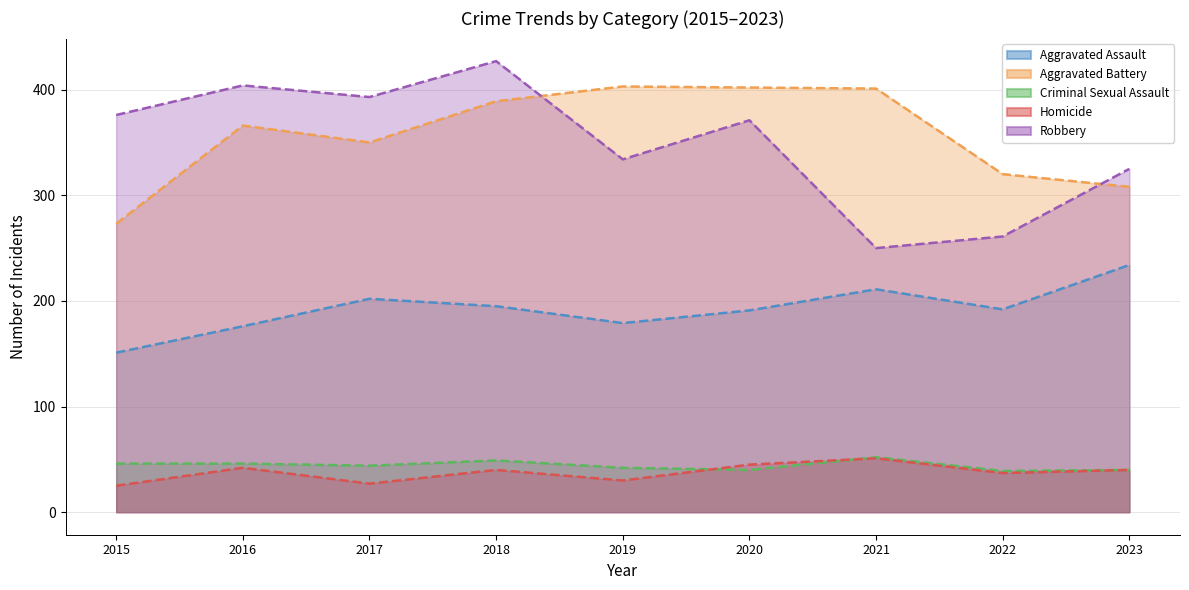

Which has a higher value, 2018 or 2023?

2023